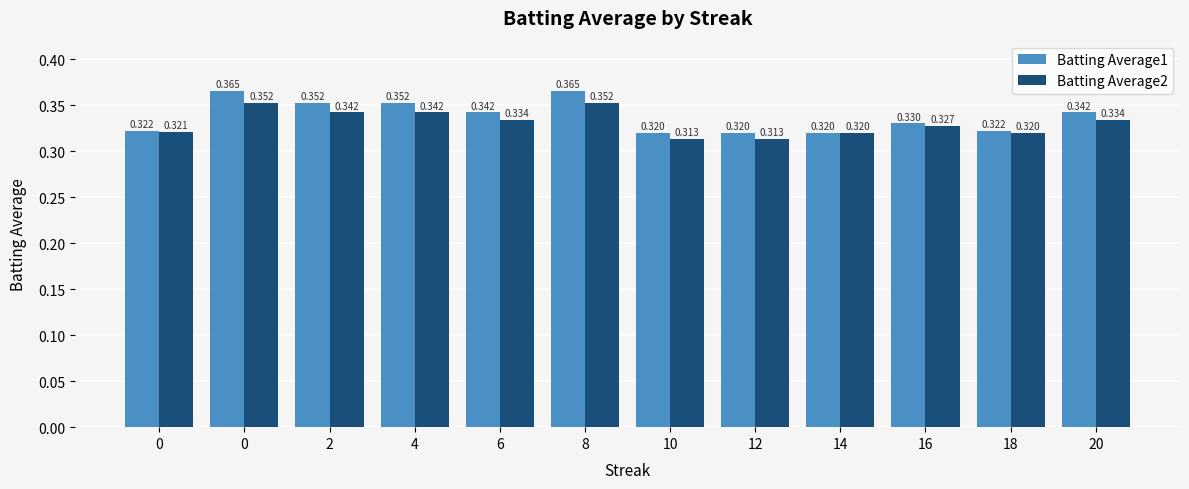

What is the average value of the Batting Average2 series?

0.3